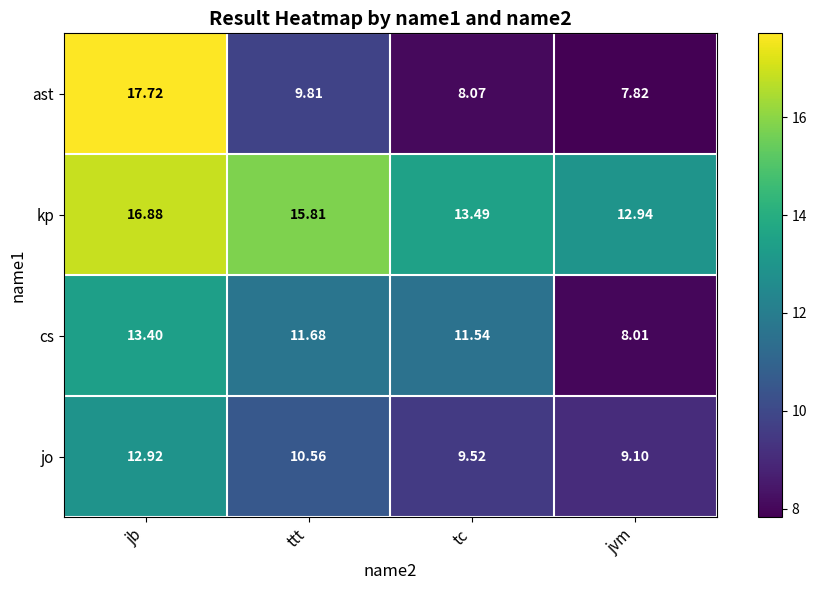

Between tc and jvm, which series saw the biggest shift?

cs